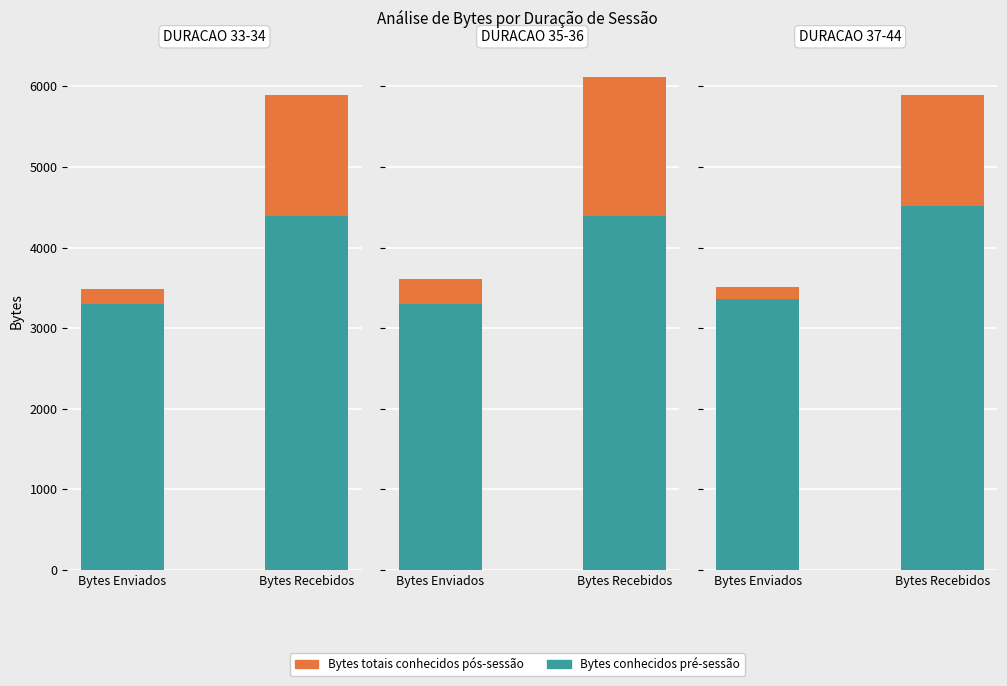

What is the label of the 1st bar from the left?

Bytes Enviados